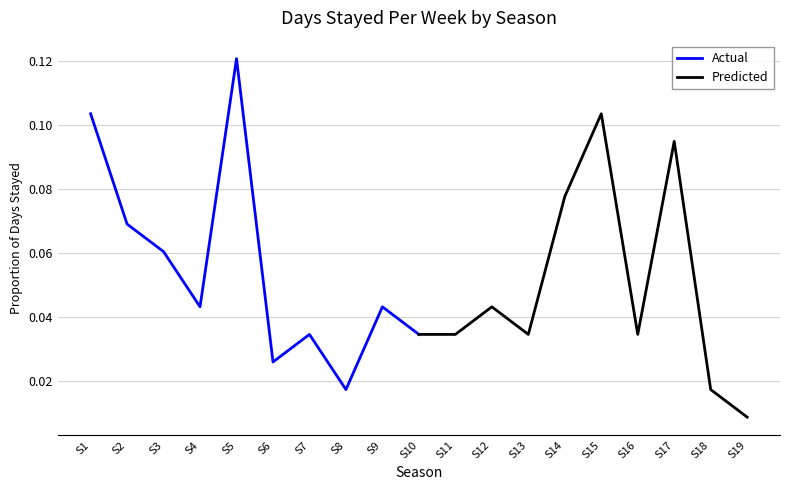

Reading left to right, what are all the values shown in this chart?

Actual: 0.1	0.1	0.1	0.0	0.1	0.0	0.0	0.0	0.0	0.0
Predicted: 0.0	0.0	0.0	0.0	0.1	0.1	0.0	0.1	0.0	0.0